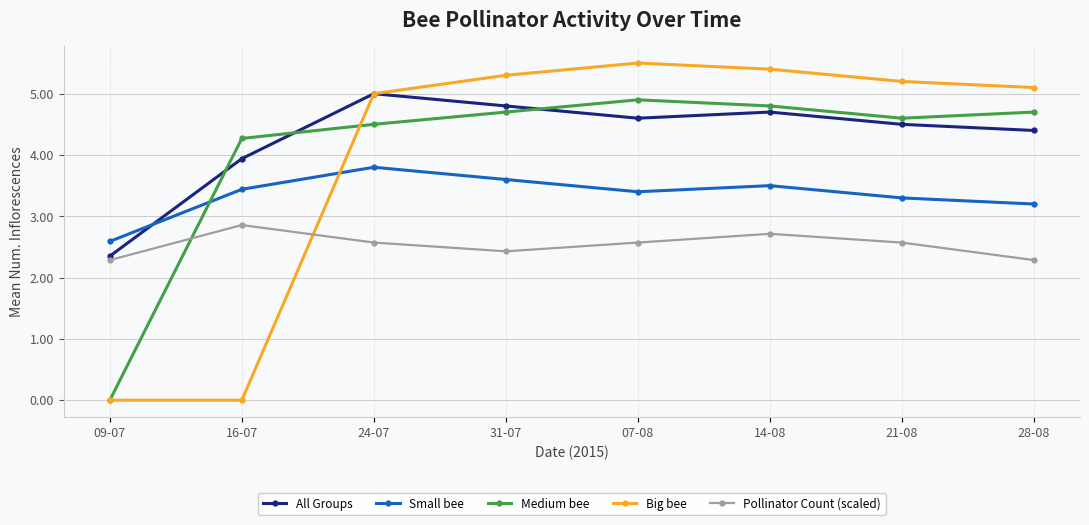

Count the number of data series in this chart.

5